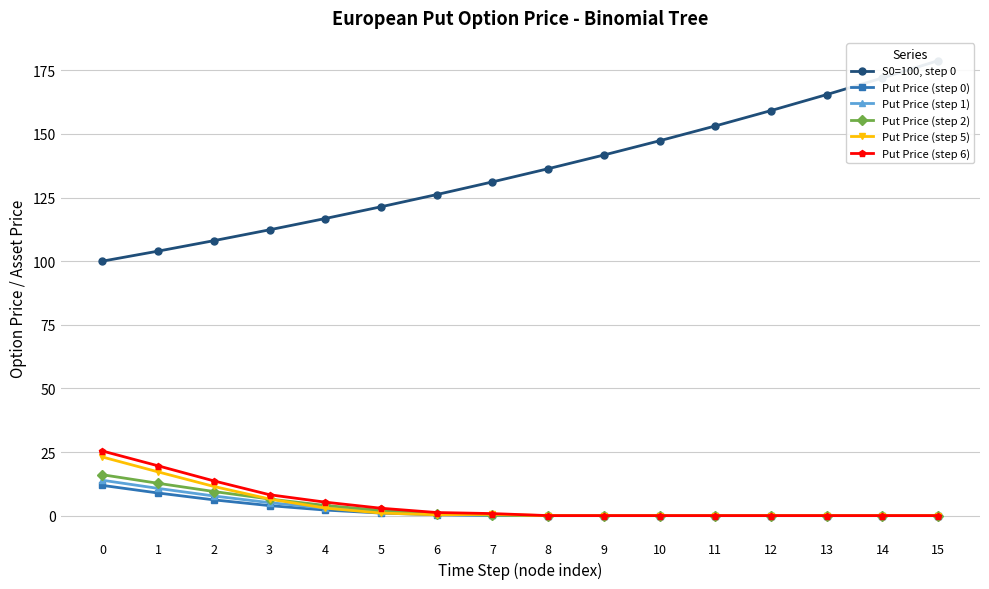

What is the spread (max minus min) of values at 9?

141.7